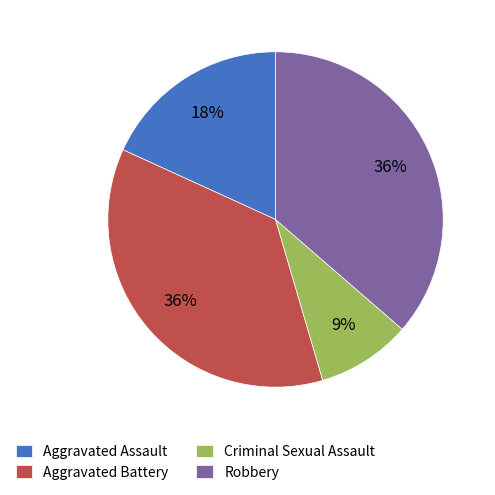

Is it true that Aggravated Assault is 29% of the pie?

False